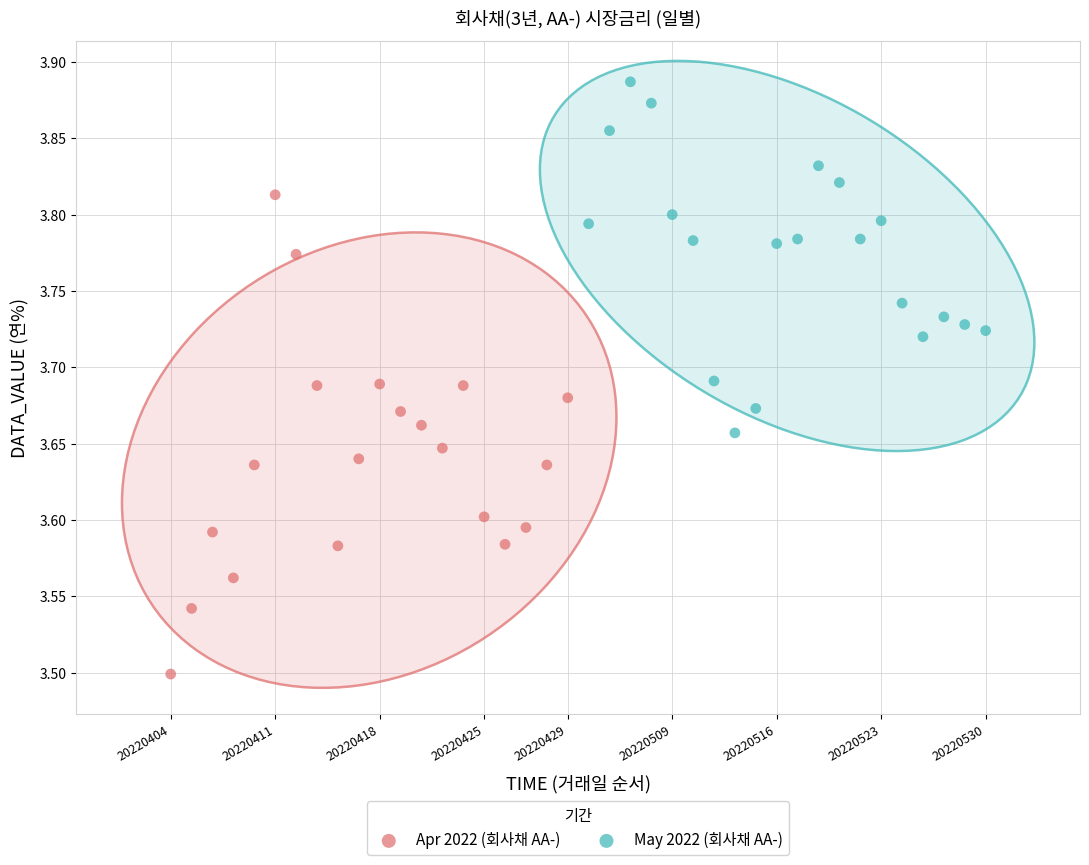

Which series has the largest Y range (max minus min)?

Apr 2022 (회사채 AA-)